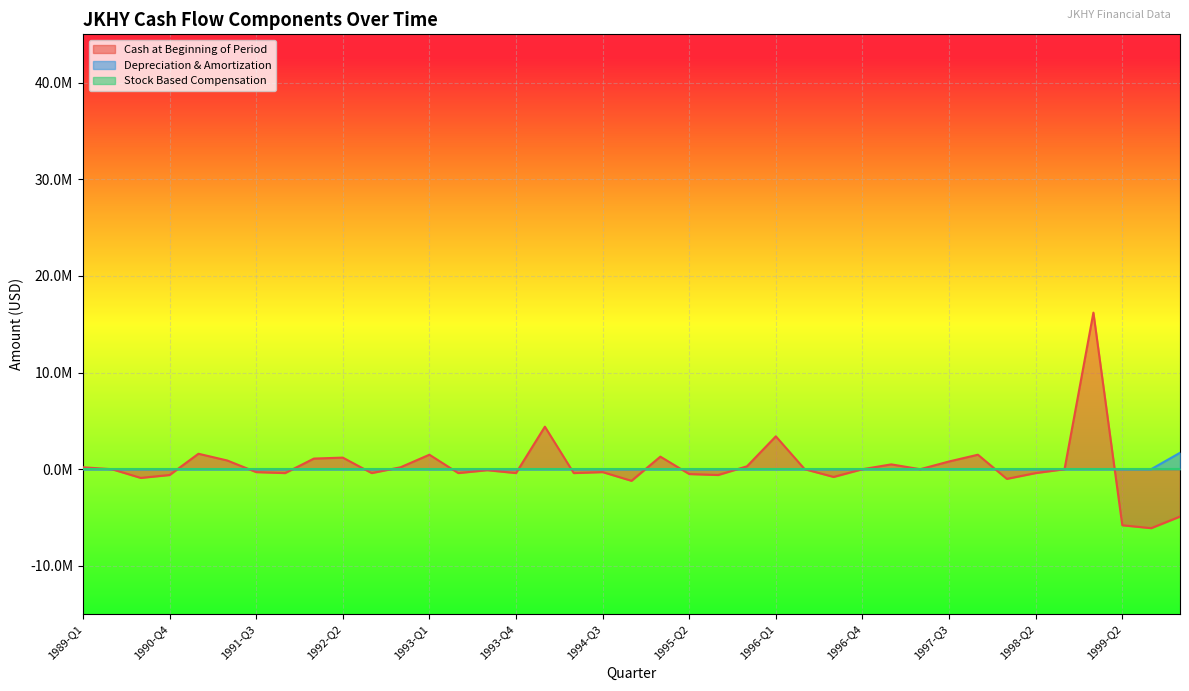

How many data points in cashAtBeginningOfPeriod are above 0?

15